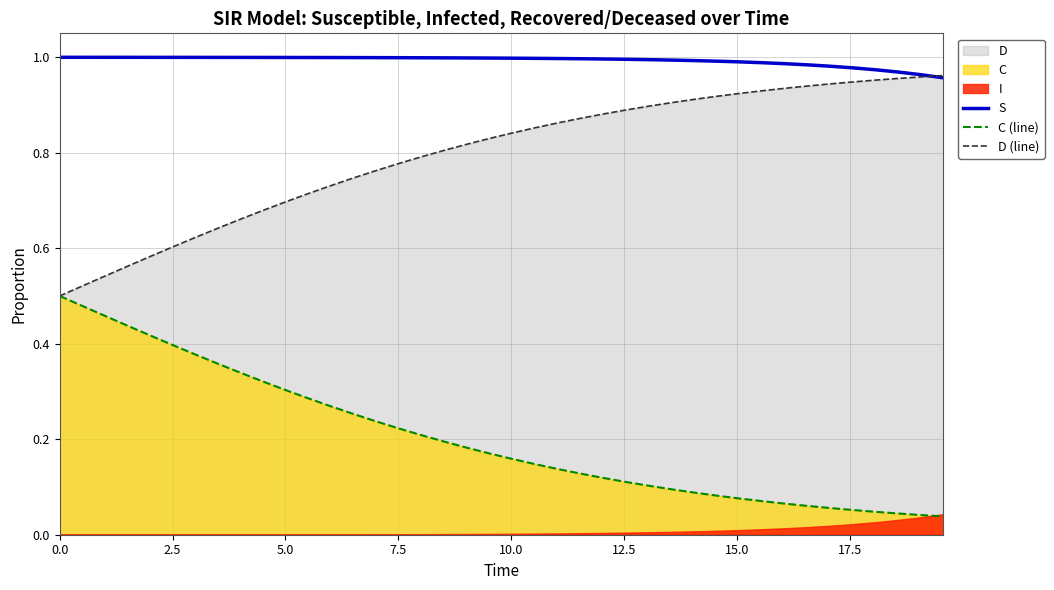

True or false: S and C (line) intersect in this chart.

False